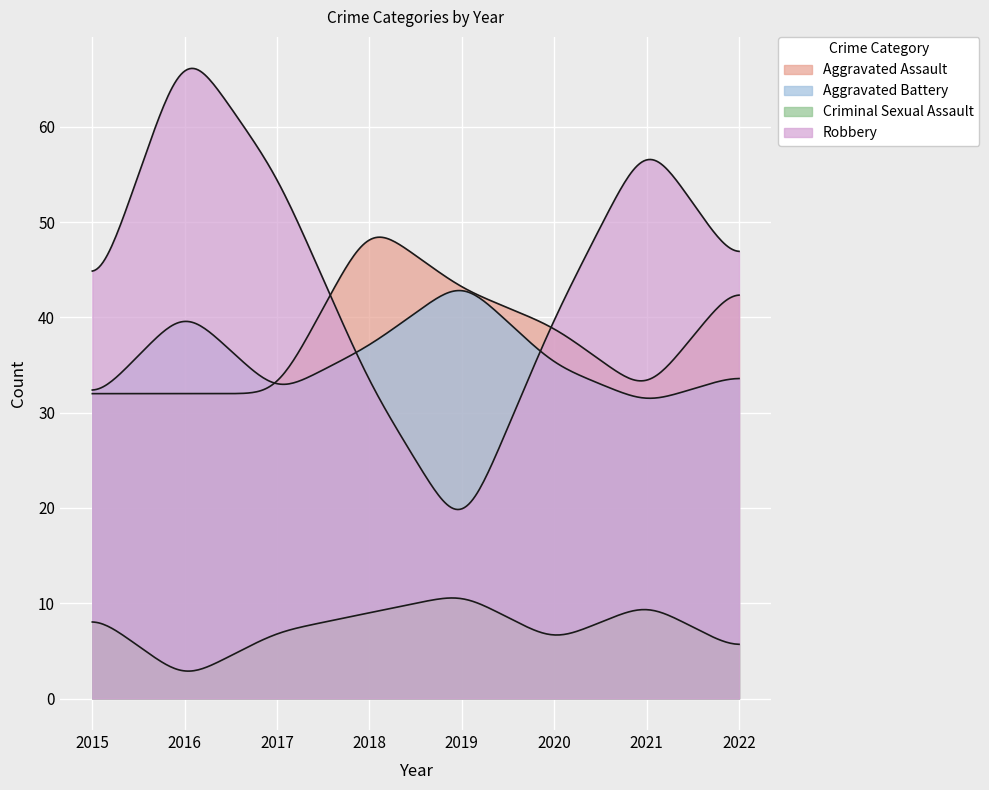

List the labels in order of Aggravated Assault value, largest first.

2018, 2022, 2019, 2020, 2015, 2016, 2017, 2021